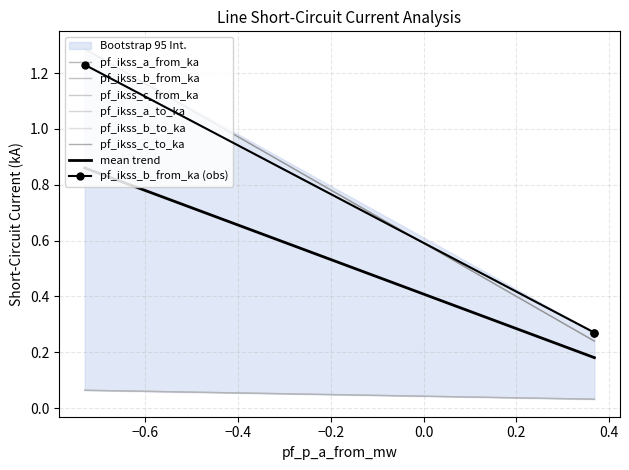

What is the difference between the highest and lowest values at Line_0?

1.2